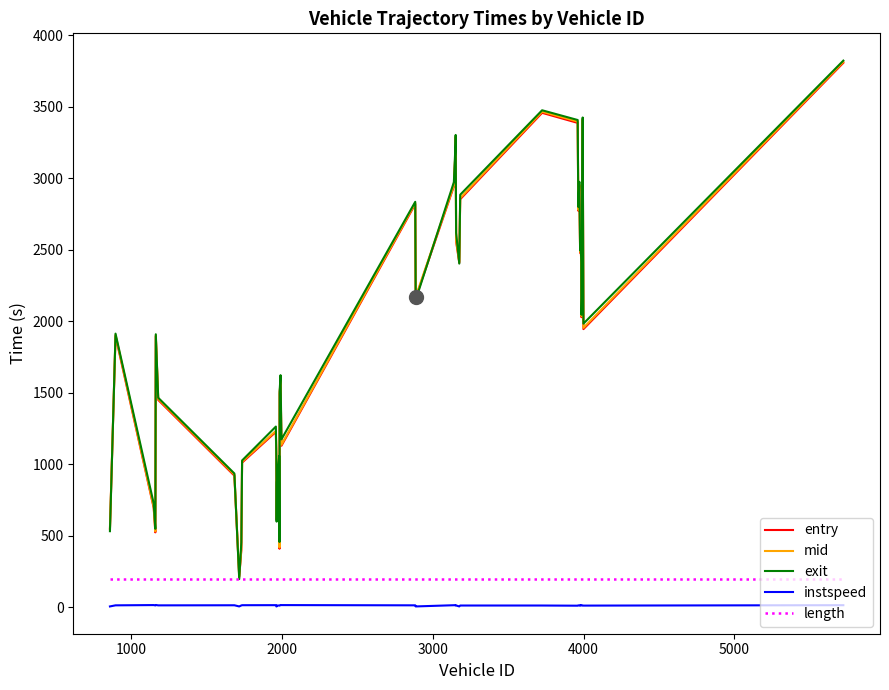

How many values in the entry series exceed 2028?

20